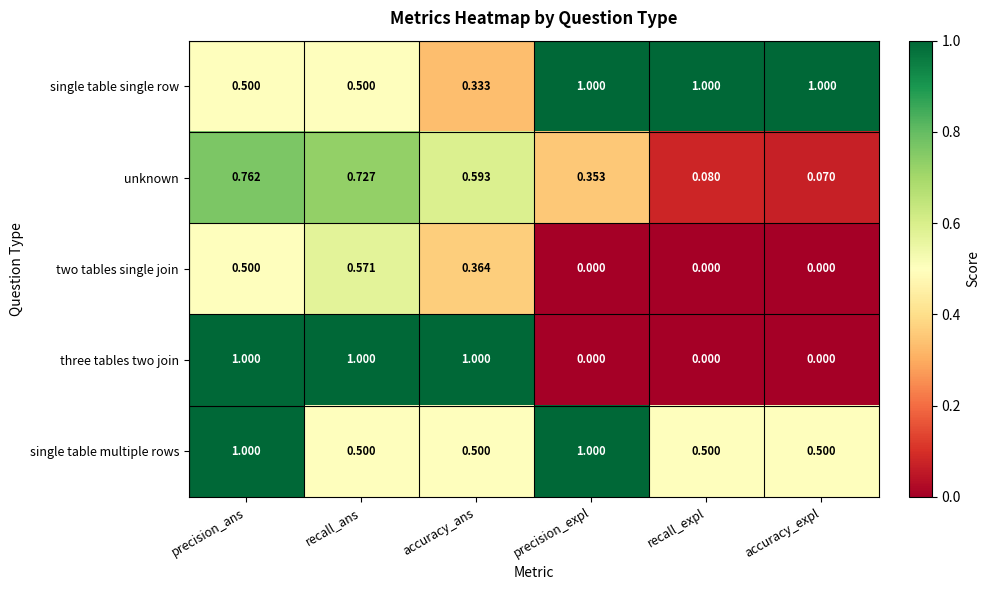

At which label does single table single row reach its minimum?

accuracy_ans